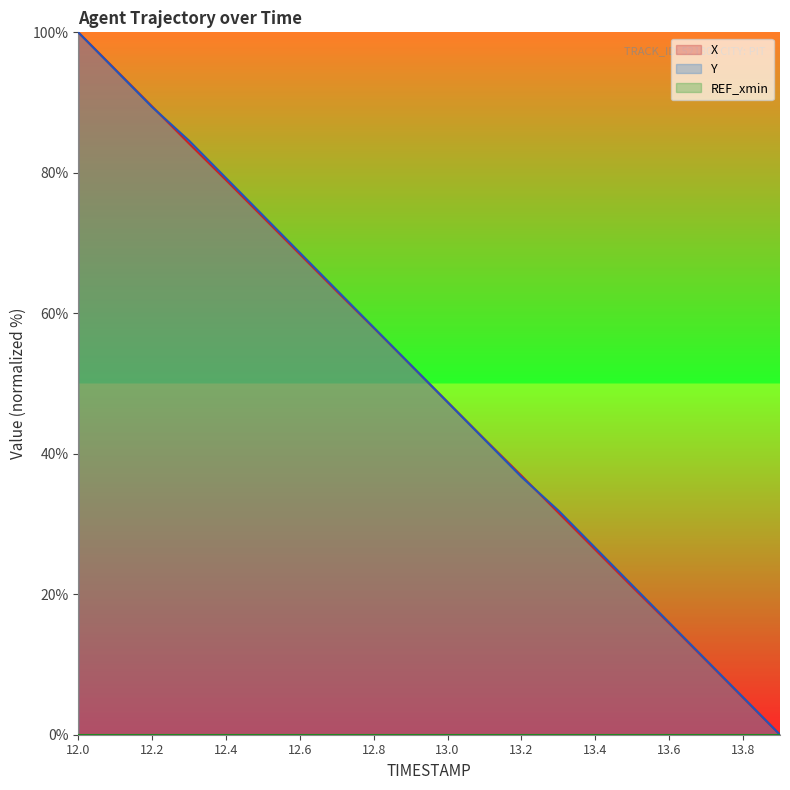

Which category has the highest value across all series?

12.0